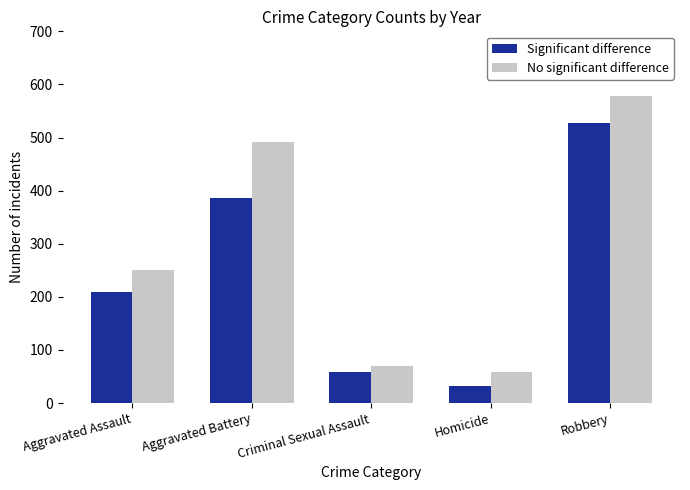

What is the difference between the second highest and second lowest values in the Significant difference series?

329